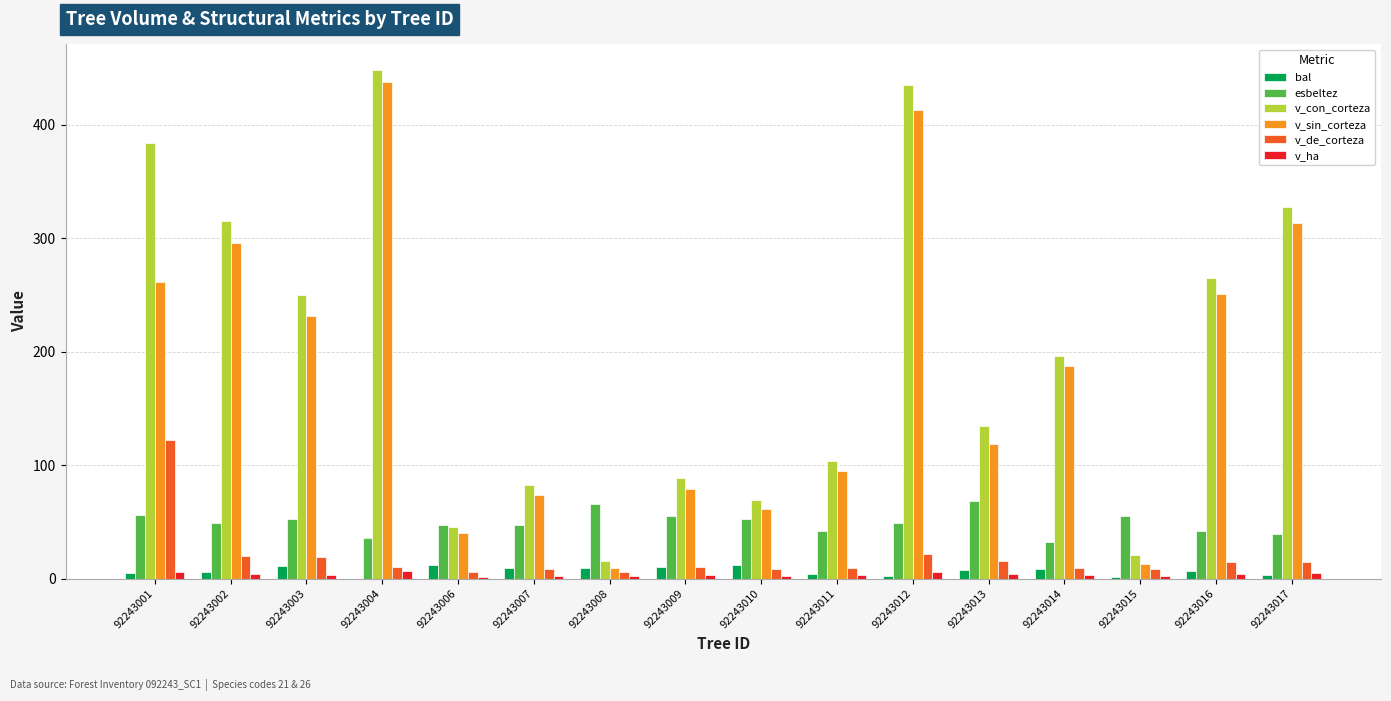

The v_ha series shows 3.3 at 92243011. True or false?

True